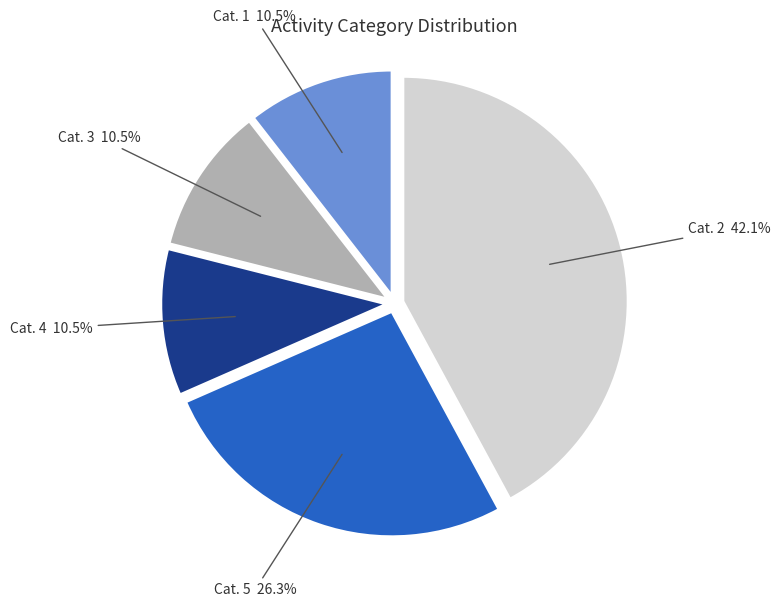

Is there a majority slice in this chart?

No